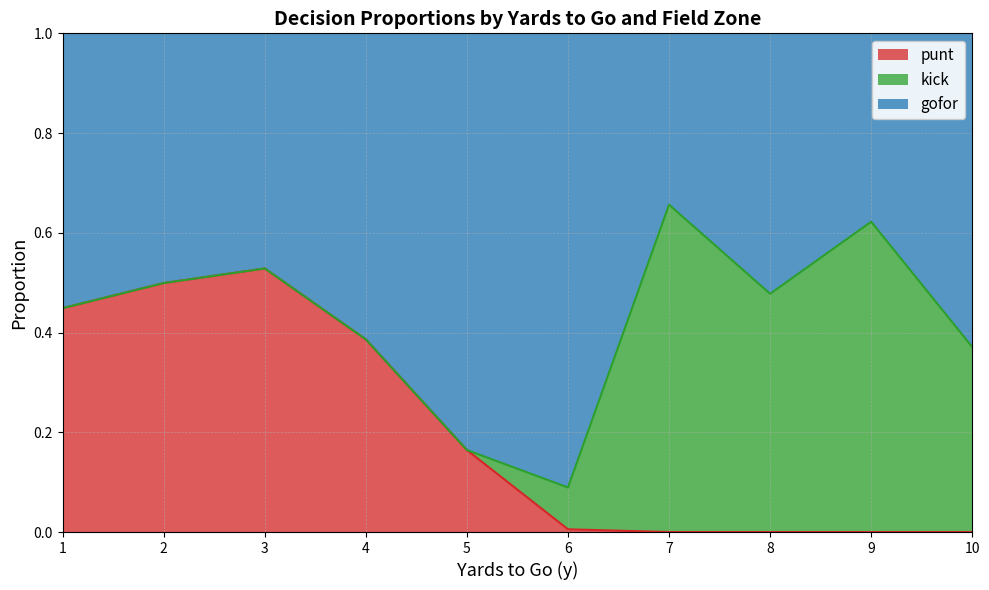

The value of punt at 2 is 0.8. True or false?

False